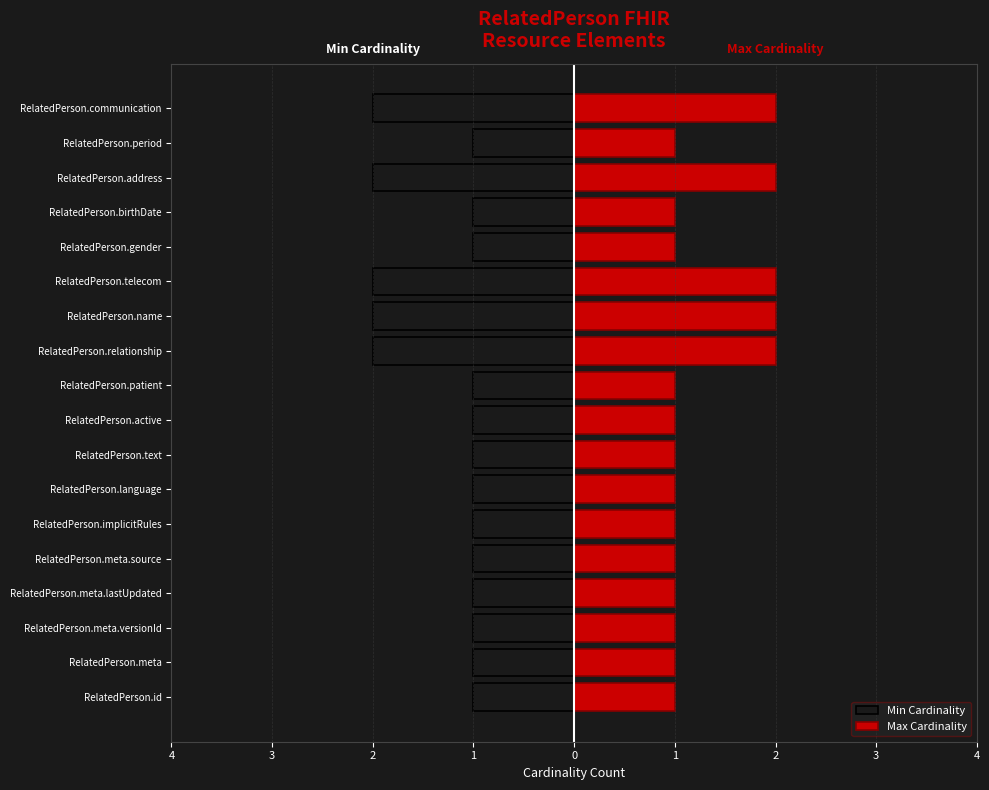

What are all the series names shown in the legend?

Min Cardinality, Max Cardinality